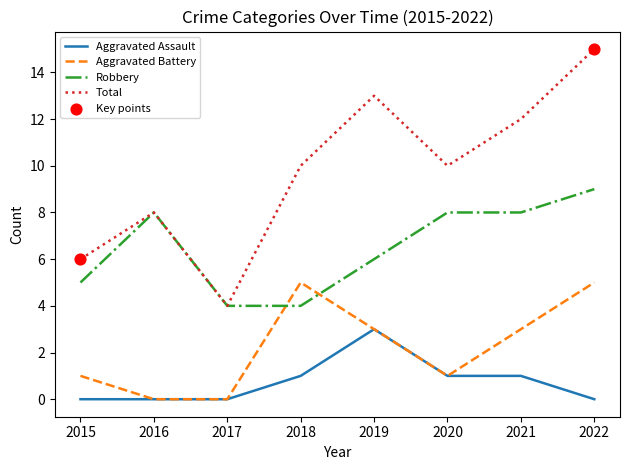

Which series has the widest spread of values?

Total